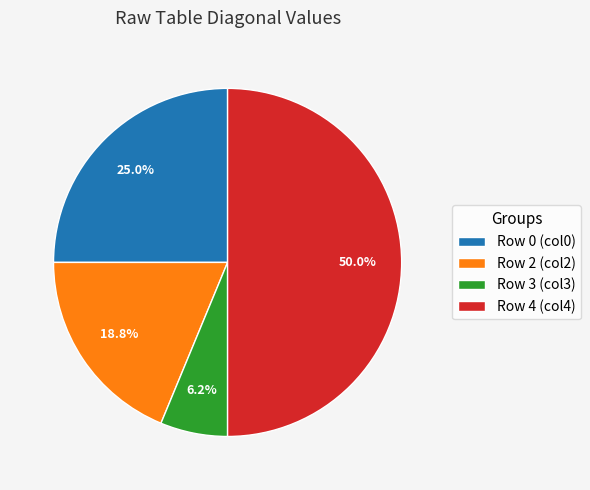

Rank the categories by value from highest to lowest.

Row 4 (col4), Row 0 (col0), Row 2 (col2), Row 3 (col3)